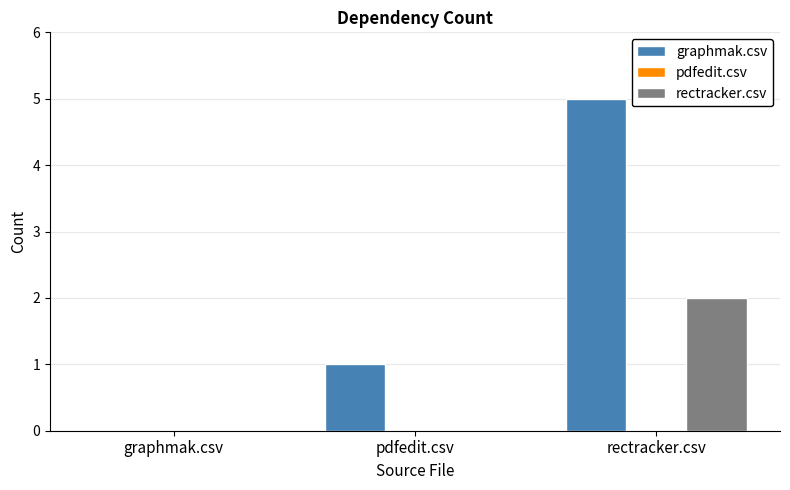

Count the number of data series in this chart.

2